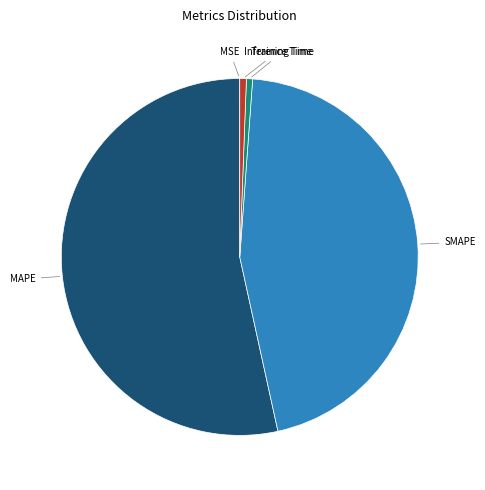

Count the number of slices in the pie.

5